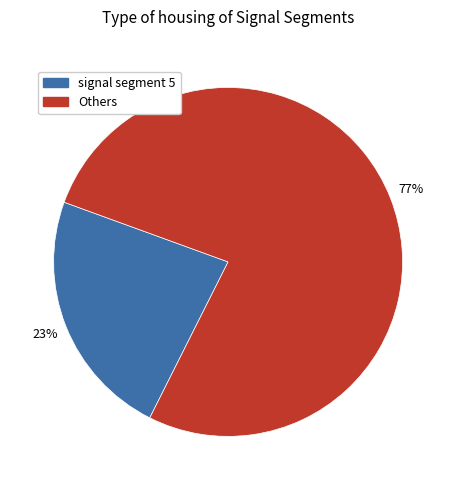

To the nearest percent, what is the difference between the largest and smallest slice percentages?

54%